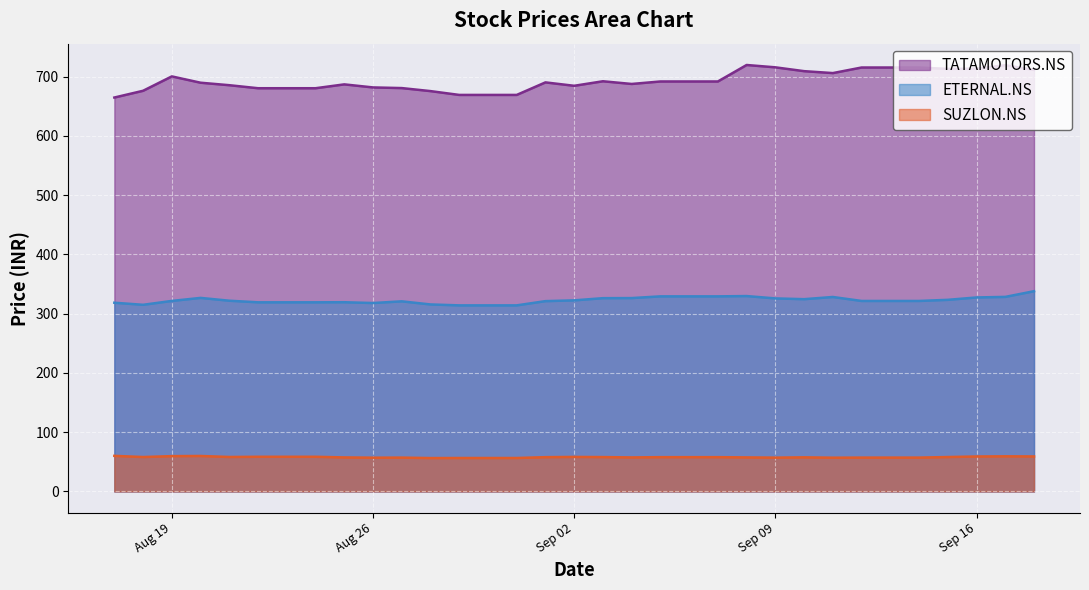

True or false: TATAMOTORS.NS has a value of 1123.1 at Aug 26.

False